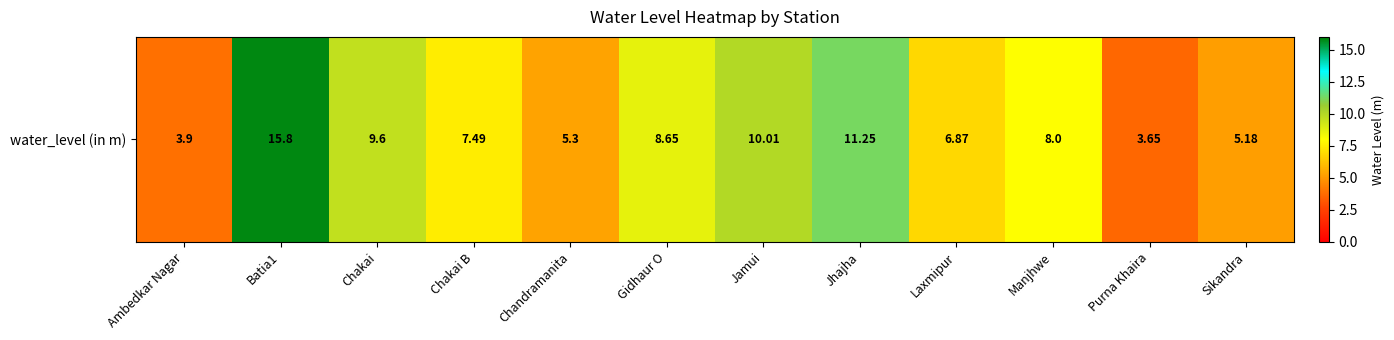

The value at Gidhaur O is 8.7. True or false?

True